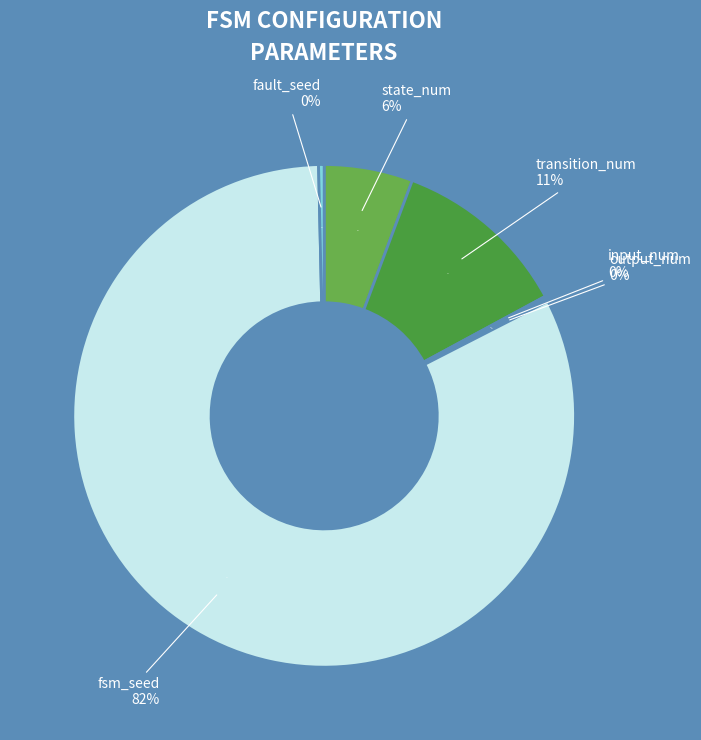

Which category accounts for the majority?

fsm_seed